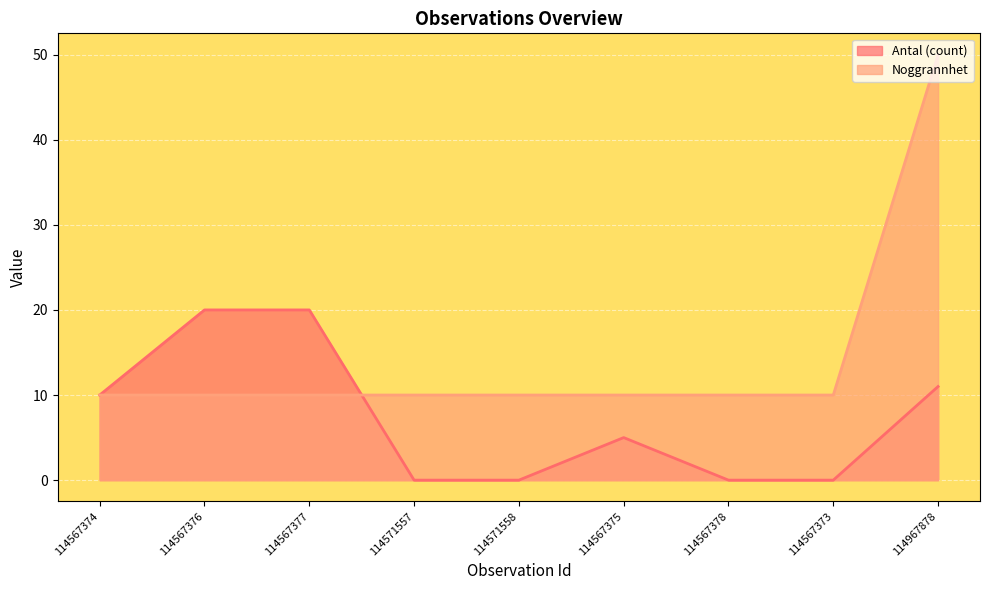

How many lines are shown in the chart?

2